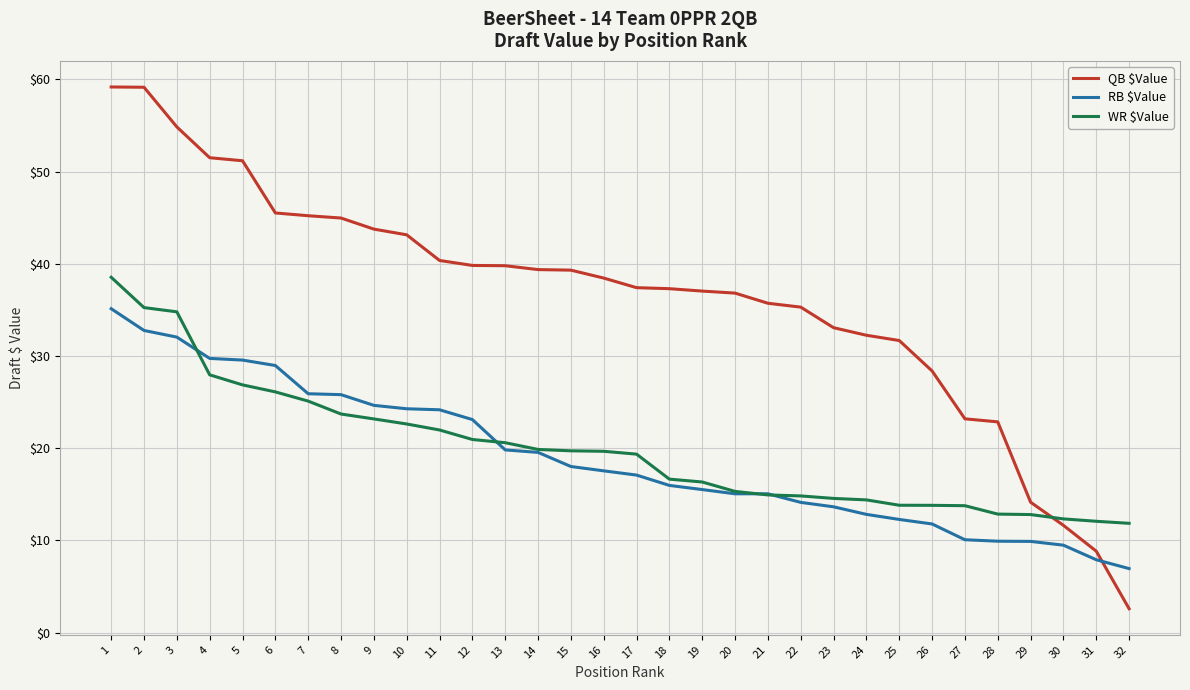

At which category is the sum across all series the highest?

1